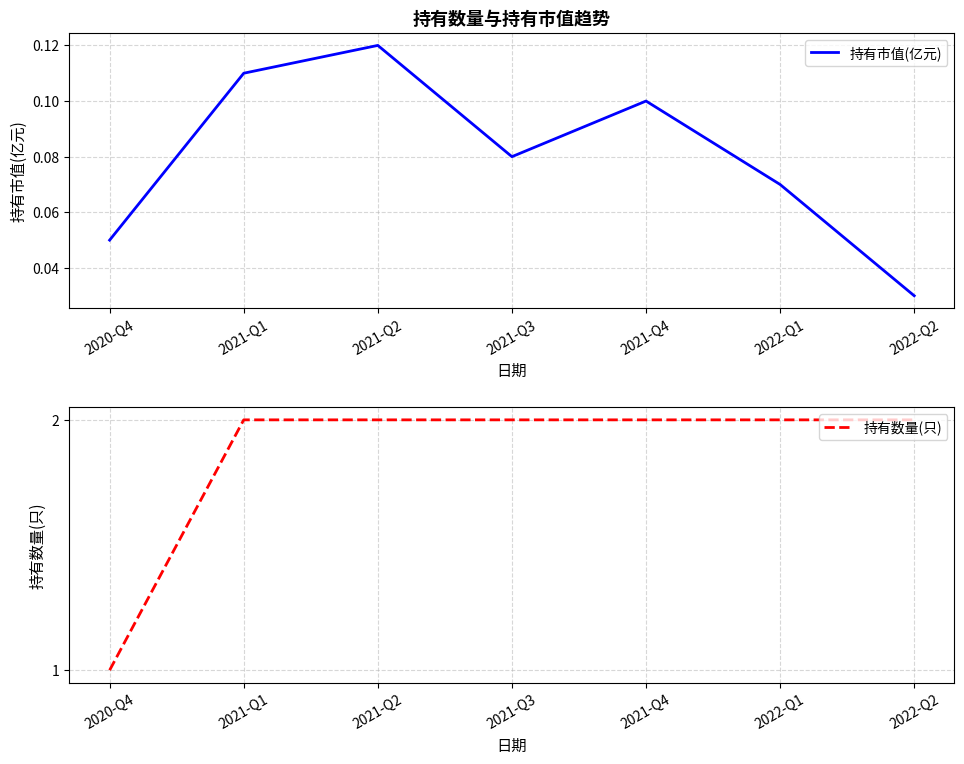

What is the difference between the maximum and minimum values in the 持有数量(只) series?

1